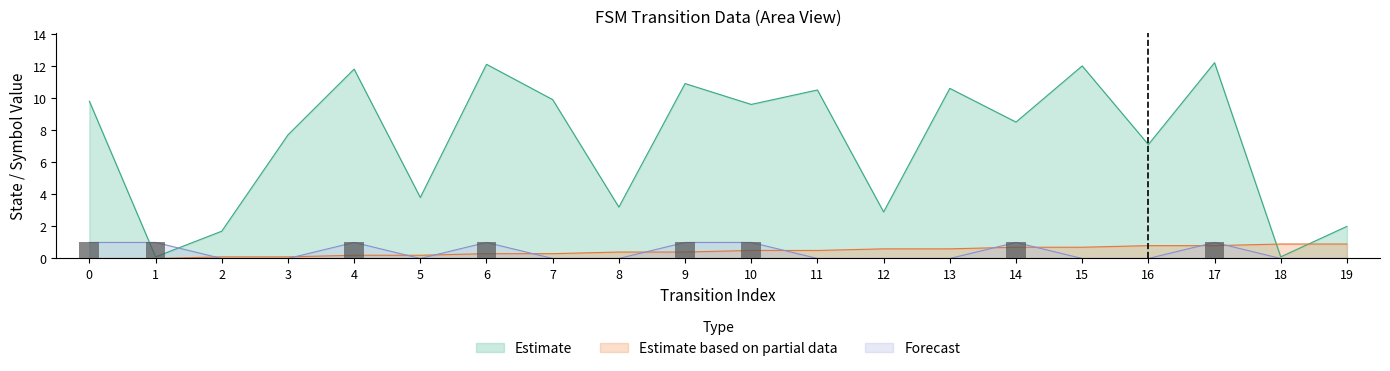

Which label corresponds to the largest value in the chart?

17